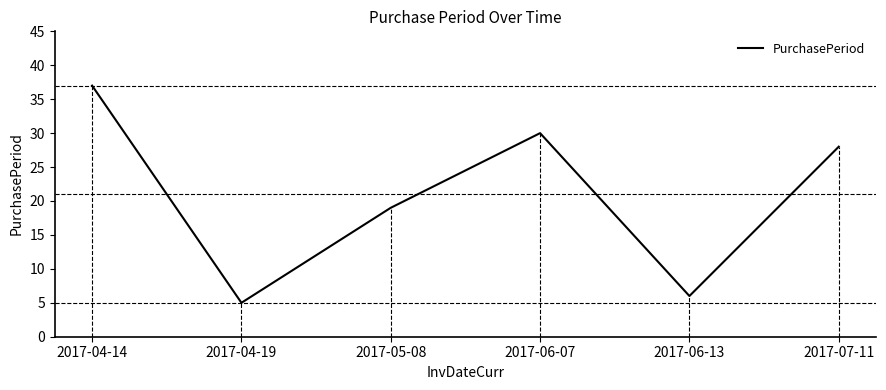

Rank the categories by value from lowest to highest.

2017-04-19, 2017-06-13, 2017-05-08, 2017-07-11, 2017-06-07, 2017-04-14